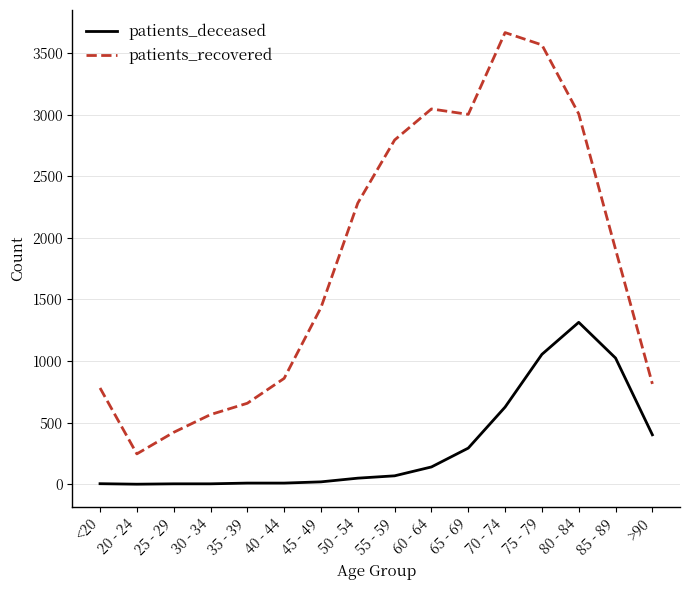

How many series are shown in this chart?

2